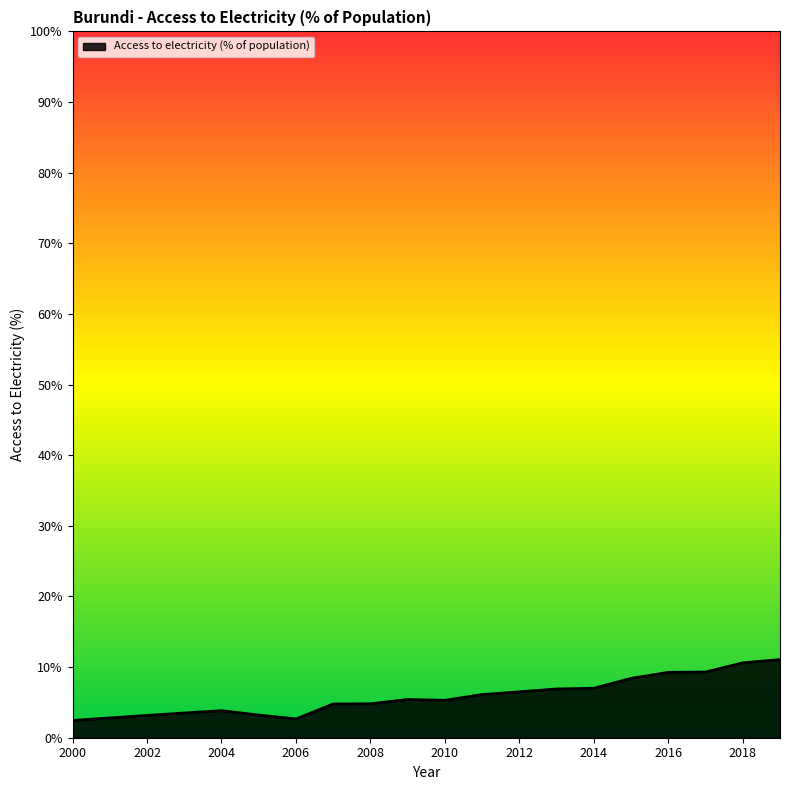

What is the difference between the maximum and minimum values?

8.6